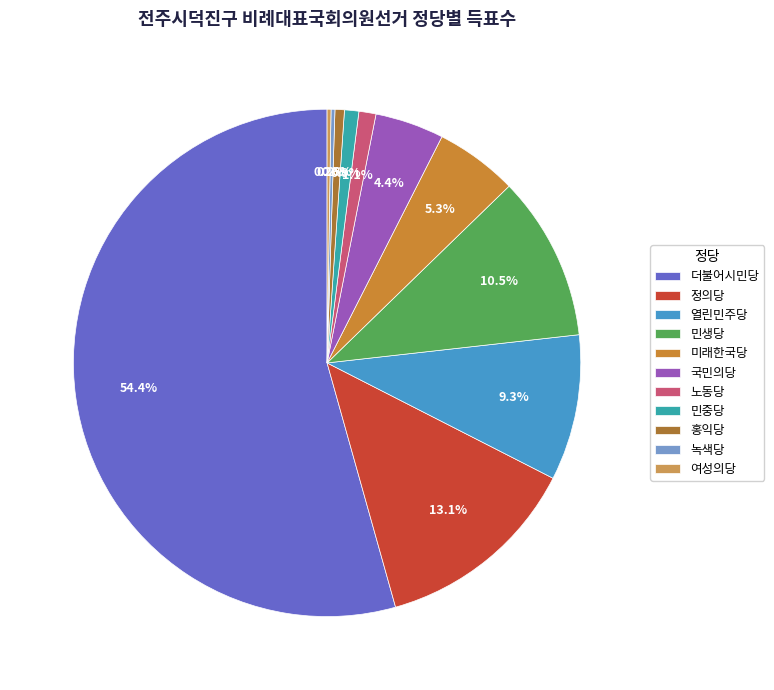

Approximately how many times larger is the value at 여성의당 compared to 녹색당?

1.0